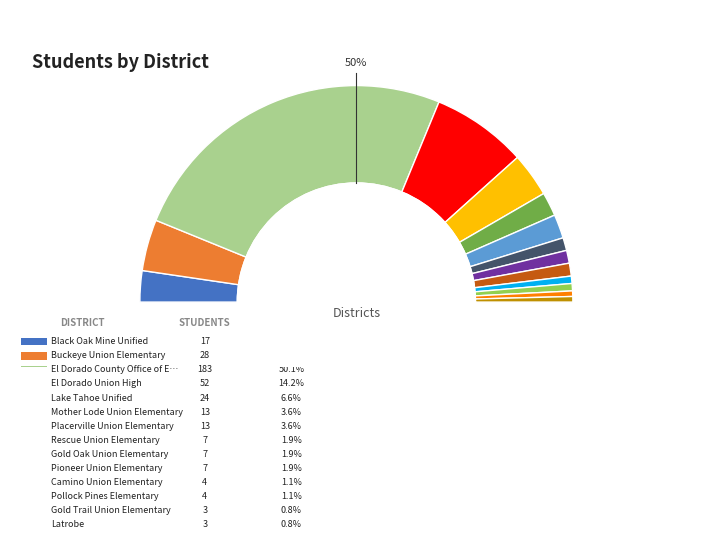

To the nearest percent, what is the difference between the Latrobe and El Dorado Union High slice percentages?

13%